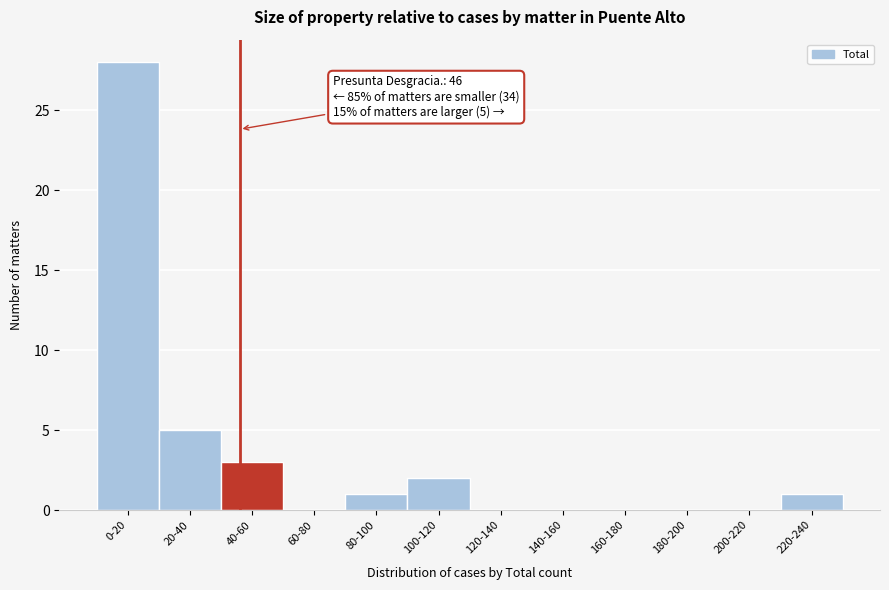

Reading left to right, transcribe all the data shown in this chart.

0-20=28	20-40=5	40-60=3	60-80=0	80-100=1	100-120=2	120-140=0	140-160=0	160-180=0	180-200=0	200-220=0	220-240=1